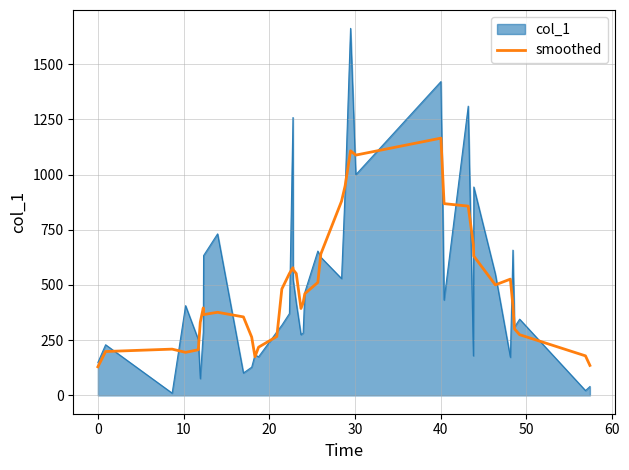

Which series has the widest spread of values?

col_1